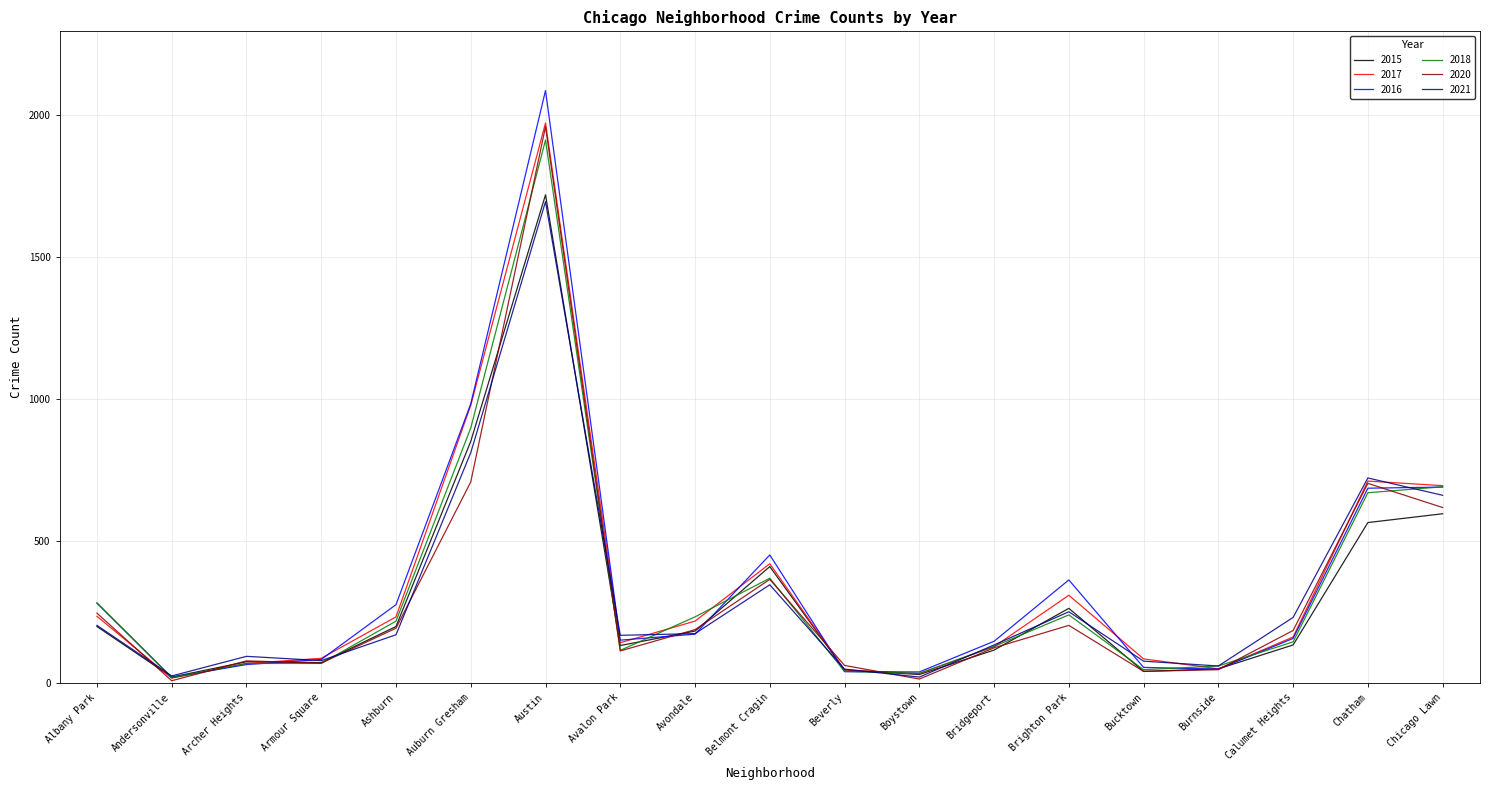

Is it true that 2018 equals 1264 at Austin?

False